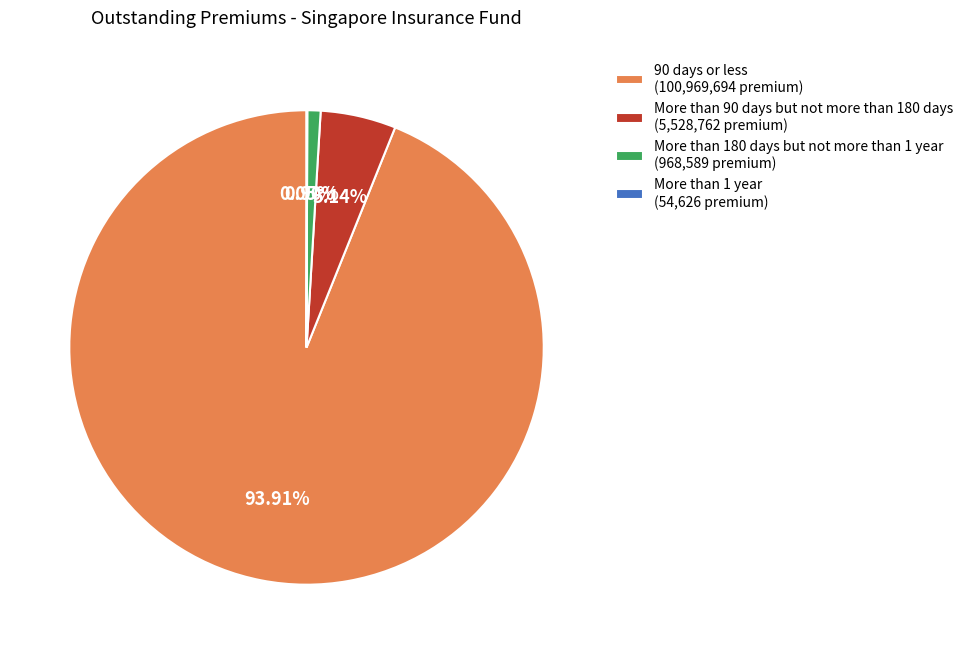

To the nearest percent, what is the average slice percentage?

25%